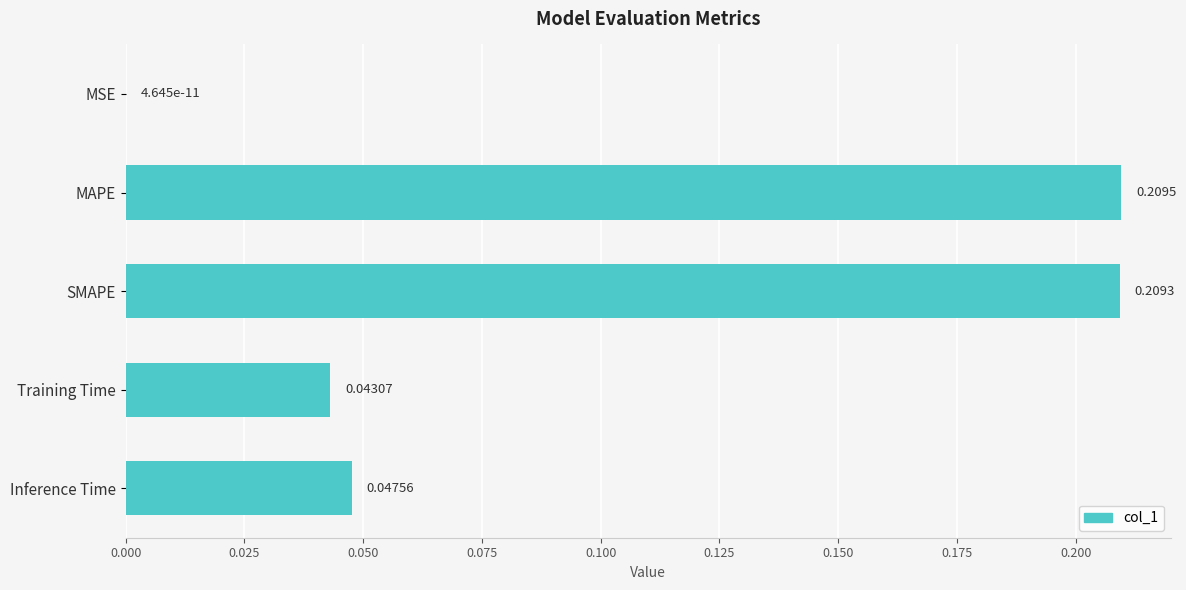

Between Training Time and SMAPE, which is larger?

SMAPE